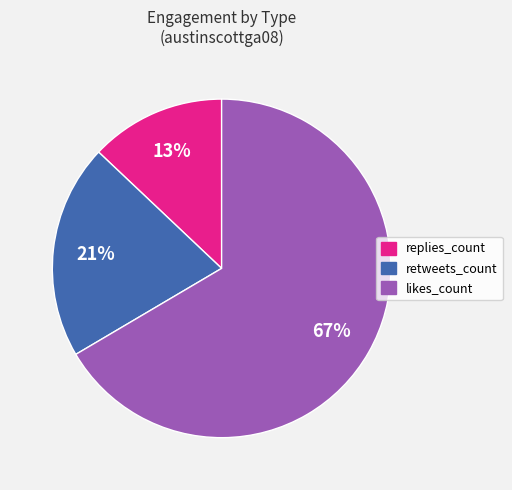

The retweets_count slice represents 21% of the pie. True or false?

True